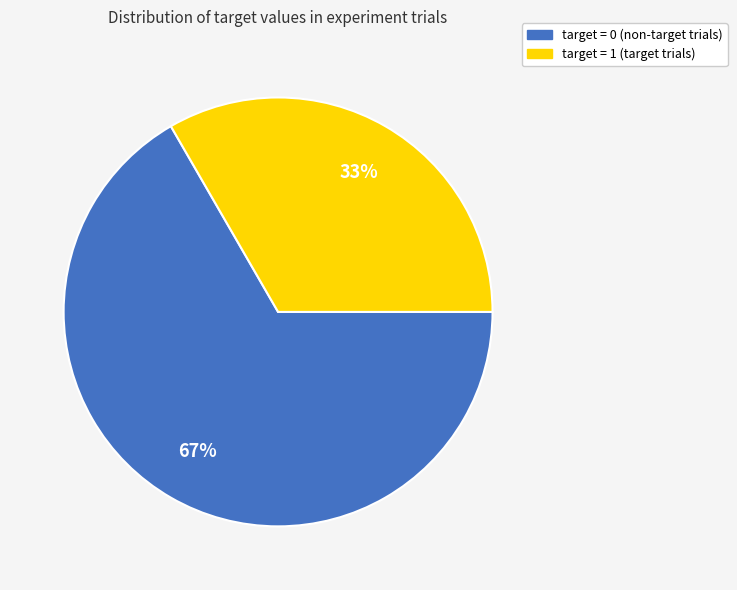

To the nearest percent, what is the average slice percentage?

50%